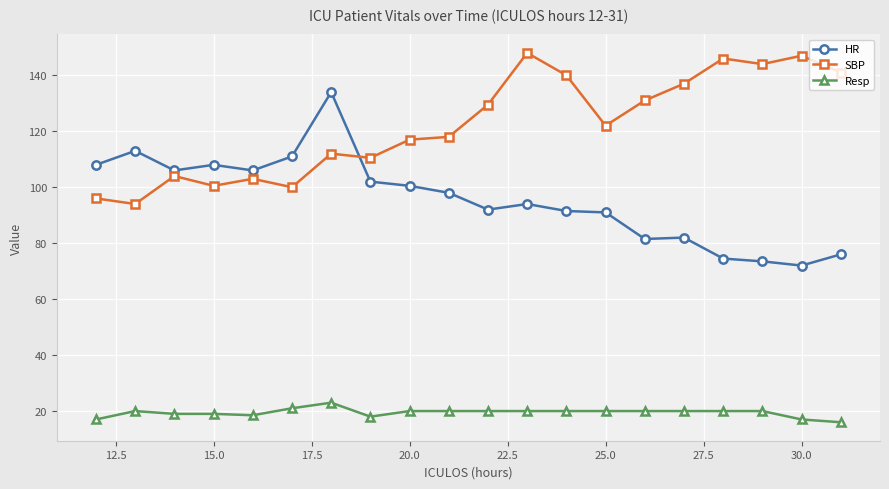

True or false: SBP and Resp intersect in this chart.

False